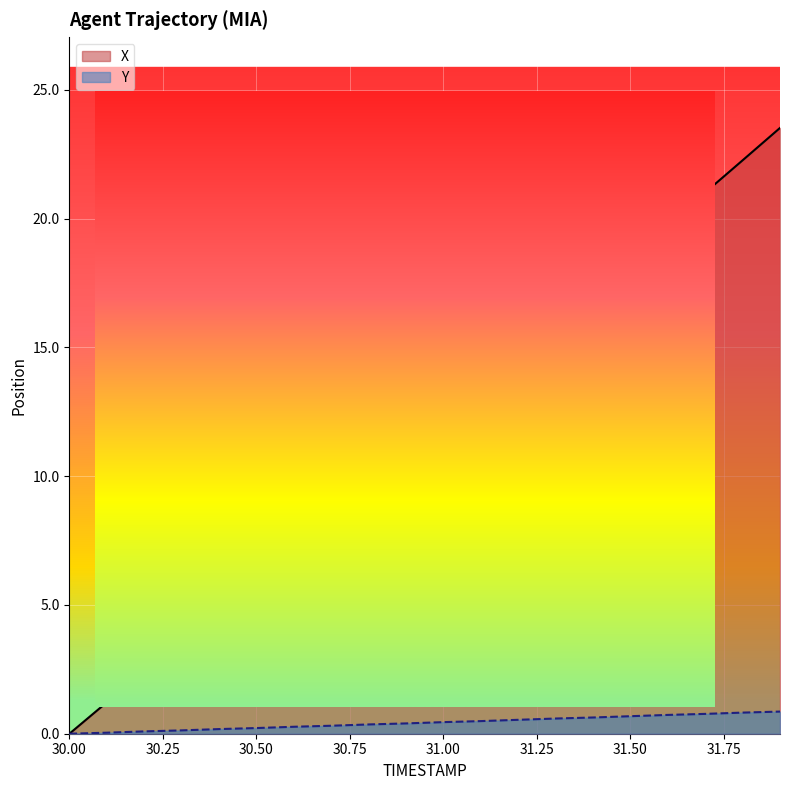

At 31.6, list the series in order from largest to smallest.

X, Y